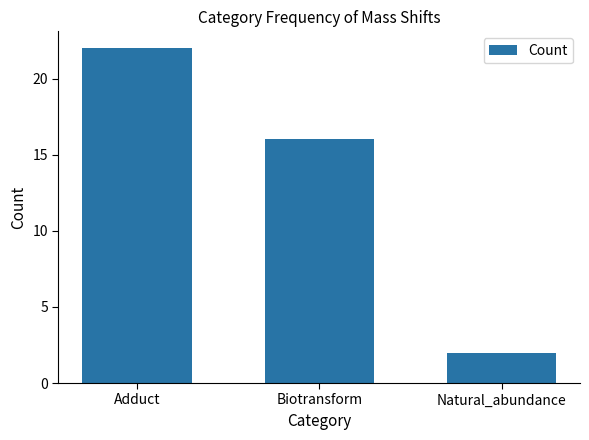

Reading left to right, what are all the values shown in this chart?

Adduct=22	Biotransform=16	Natural_abundance=2